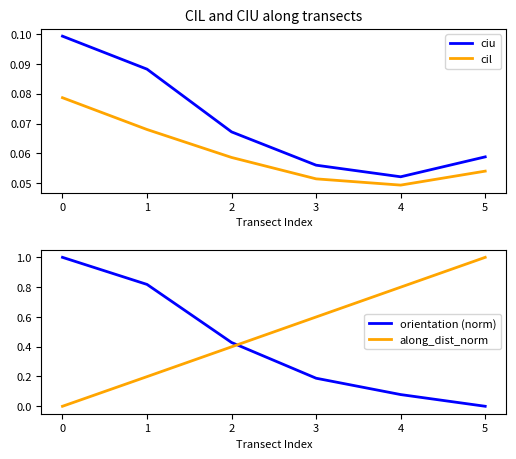

Rank the series by their maximum value, from lowest to highest.

cil, ciu, orientation (norm), along_dist_norm